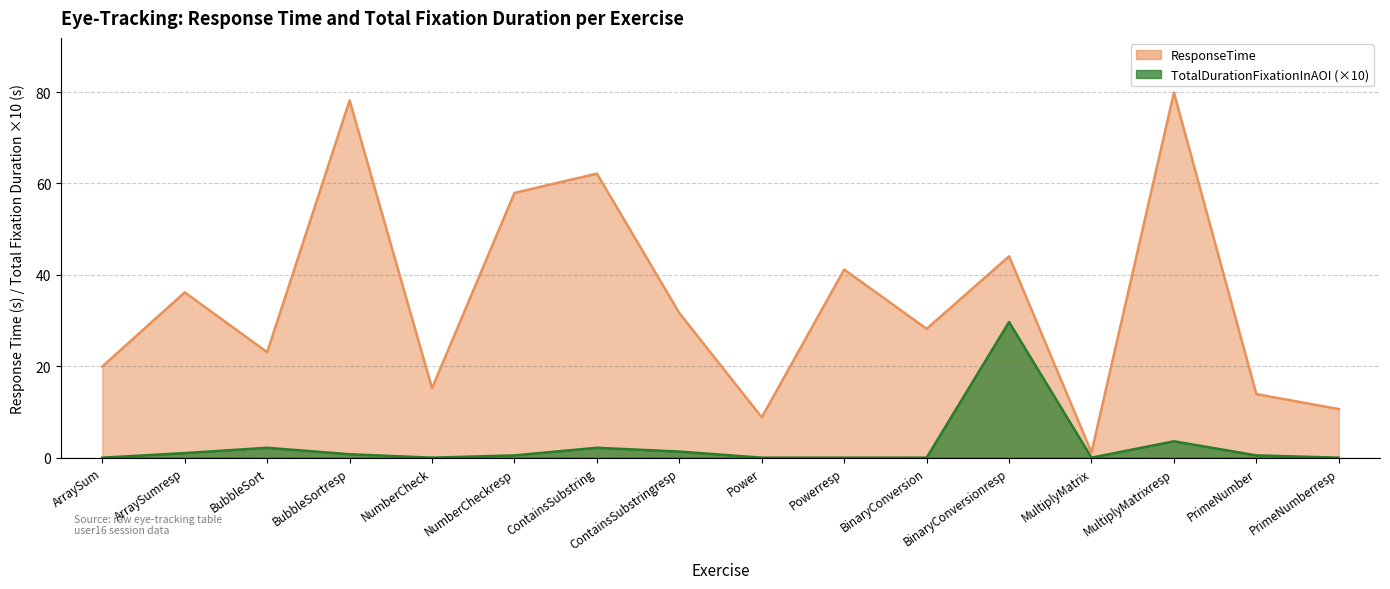

Which series has the largest total across all categories?

ResponseTime